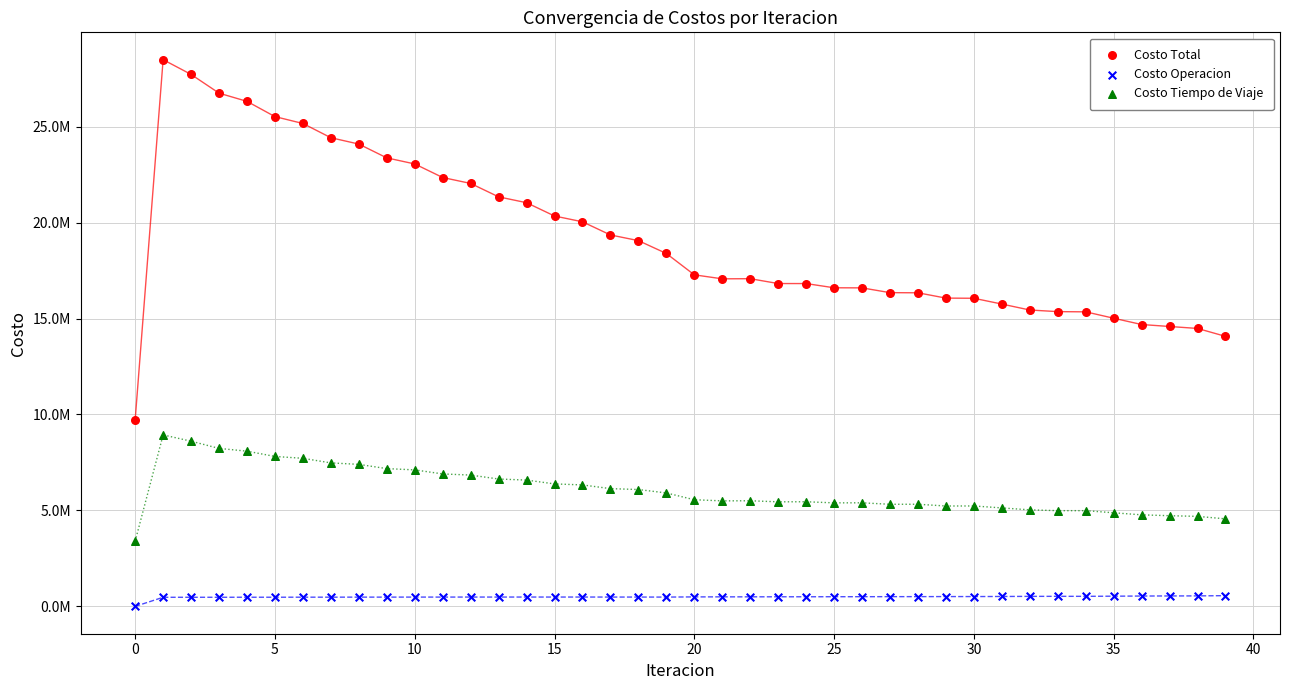

Which series contains the lowest Y value?

Costo Operacion